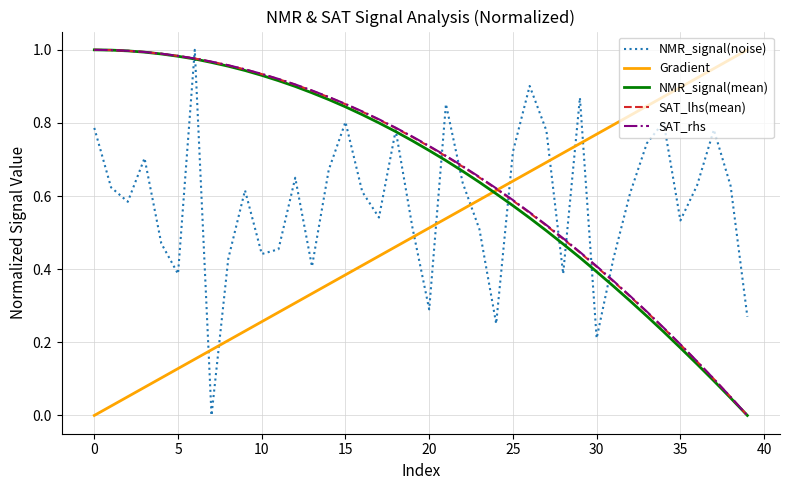

True or false: NMR_signal(mean) has more than 2 interior local peaks.

False